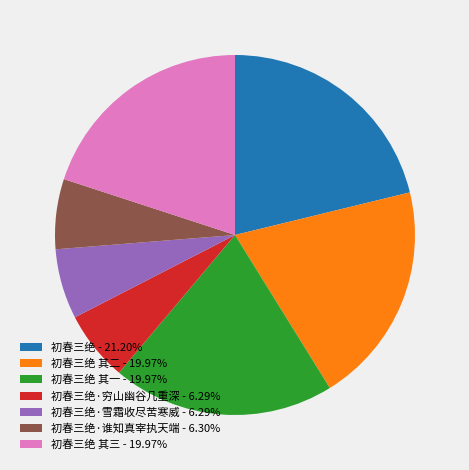

Approximately how many times larger is the value at 初春三绝·穷山幽谷几重深 - 6.29% compared to 初春三绝·雪霜收尽苦寒威 - 6.29%?

1.0